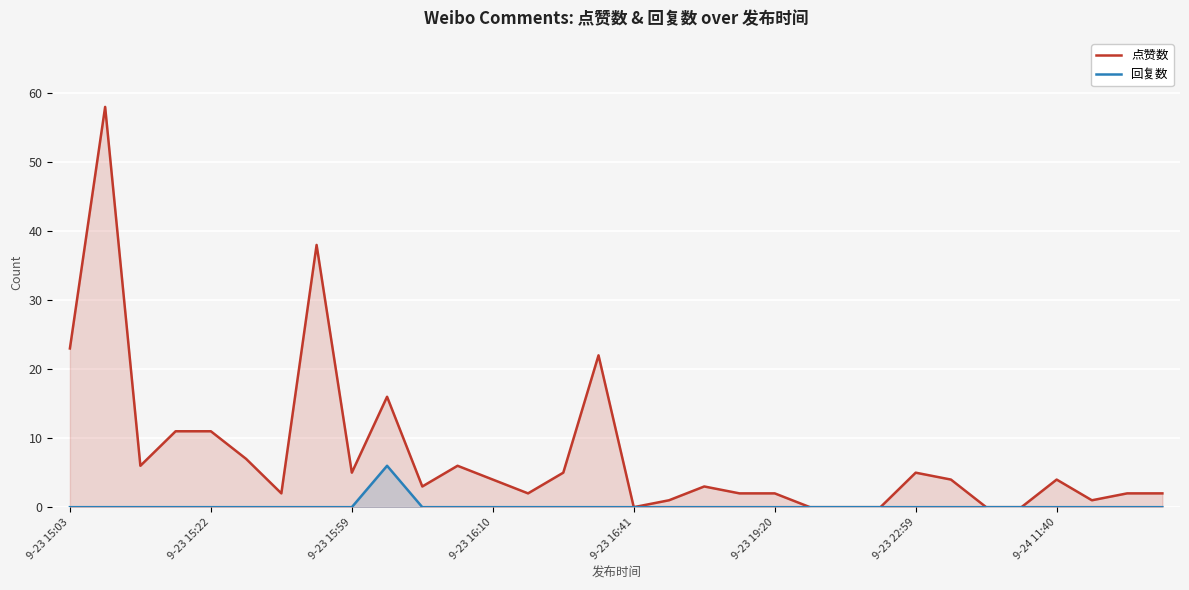

True or false: 点赞数 and 回复数 cross at least once.

False